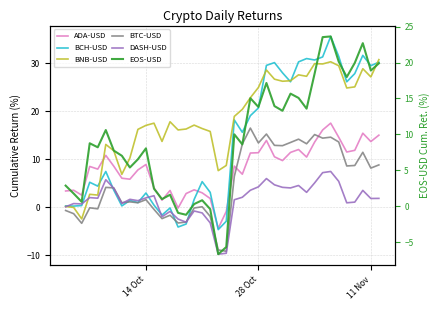

What is the minimum value for BTC-USD?

-9.1